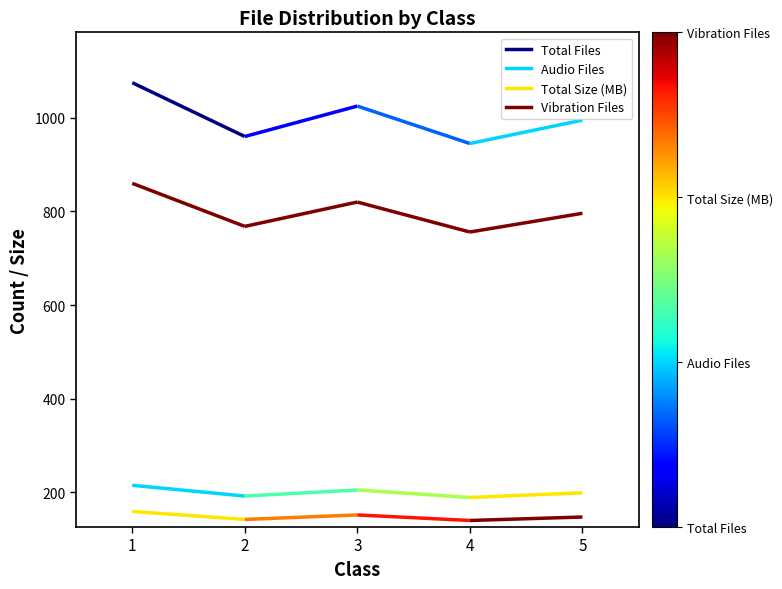

What is the value of the Total Files point at the 3rd from the left?

1025.0